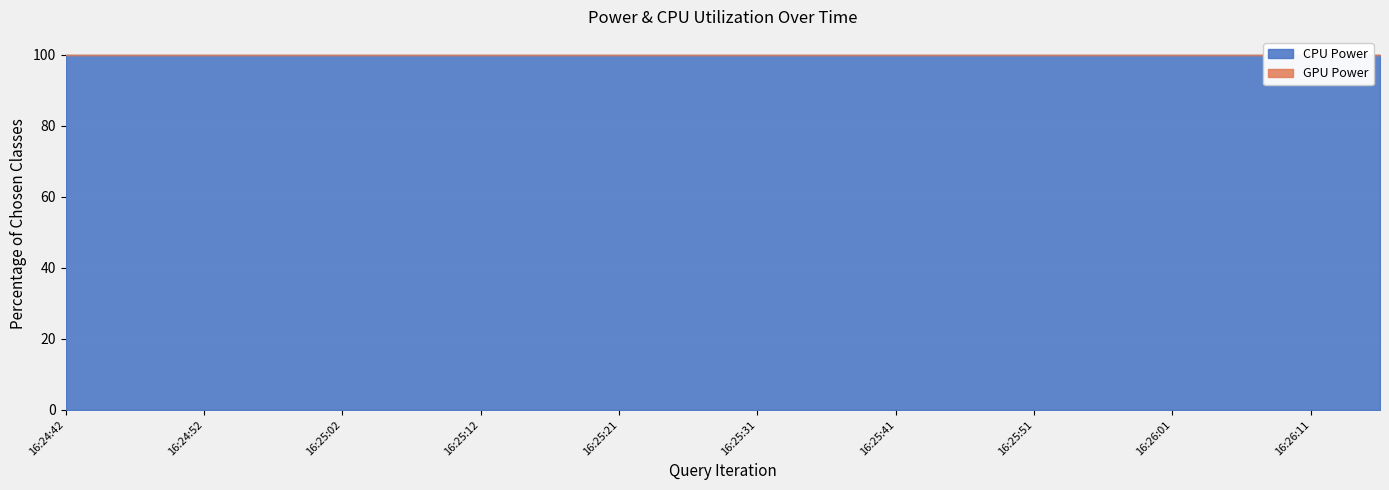

How many series are shown in this chart?

2